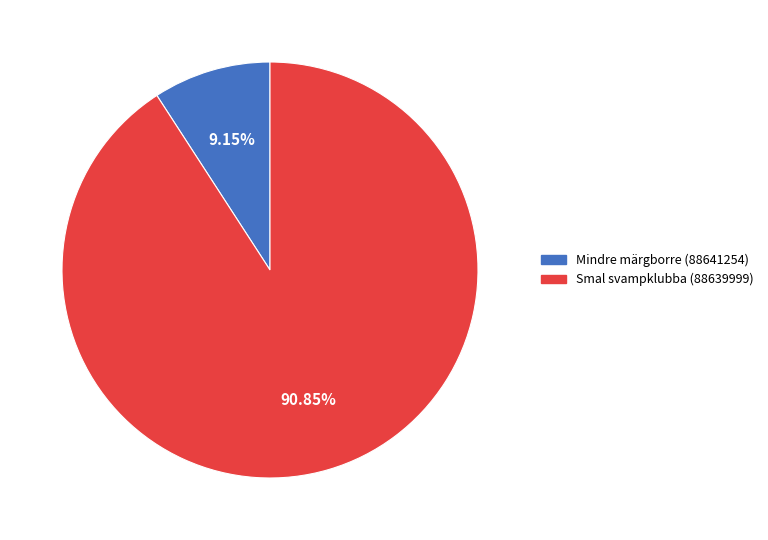

Count the number of slices in the pie.

2